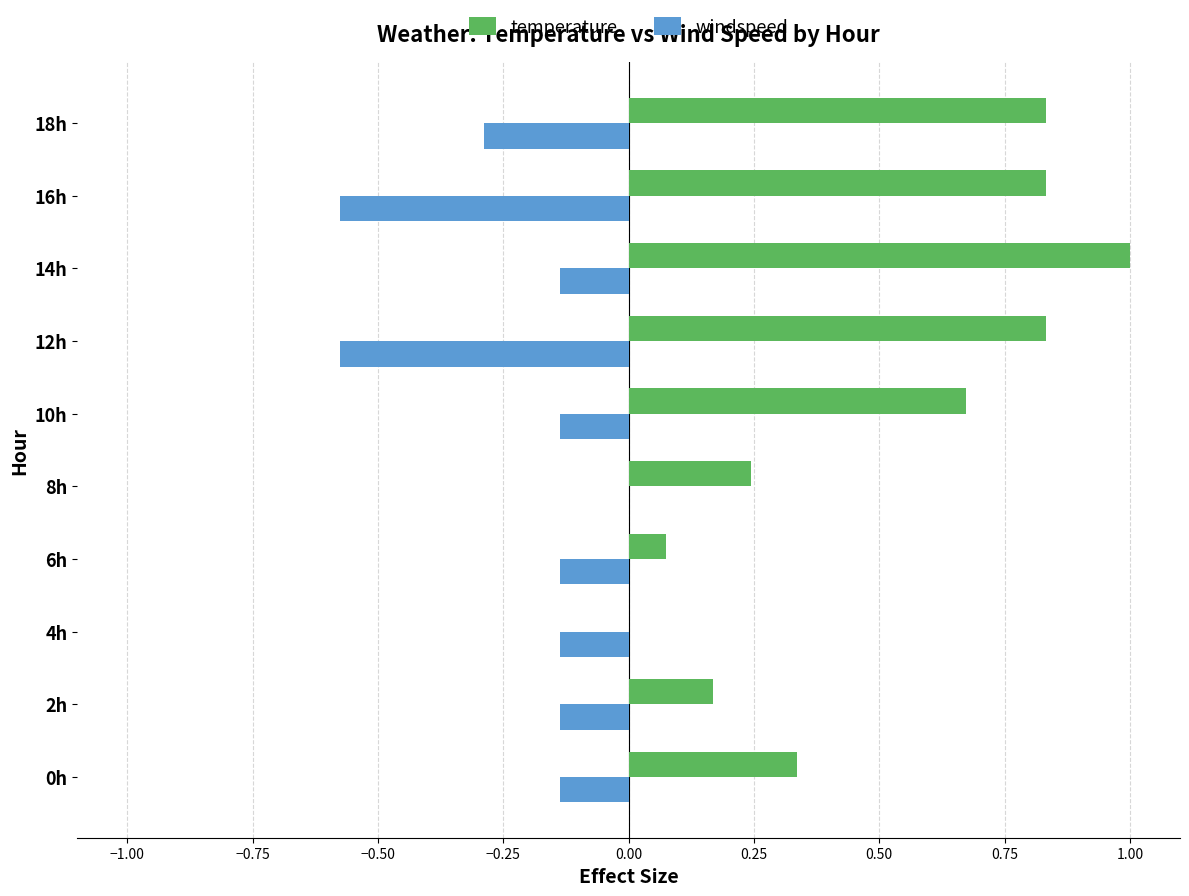

What is the maximum value shown in the chart?

1.0